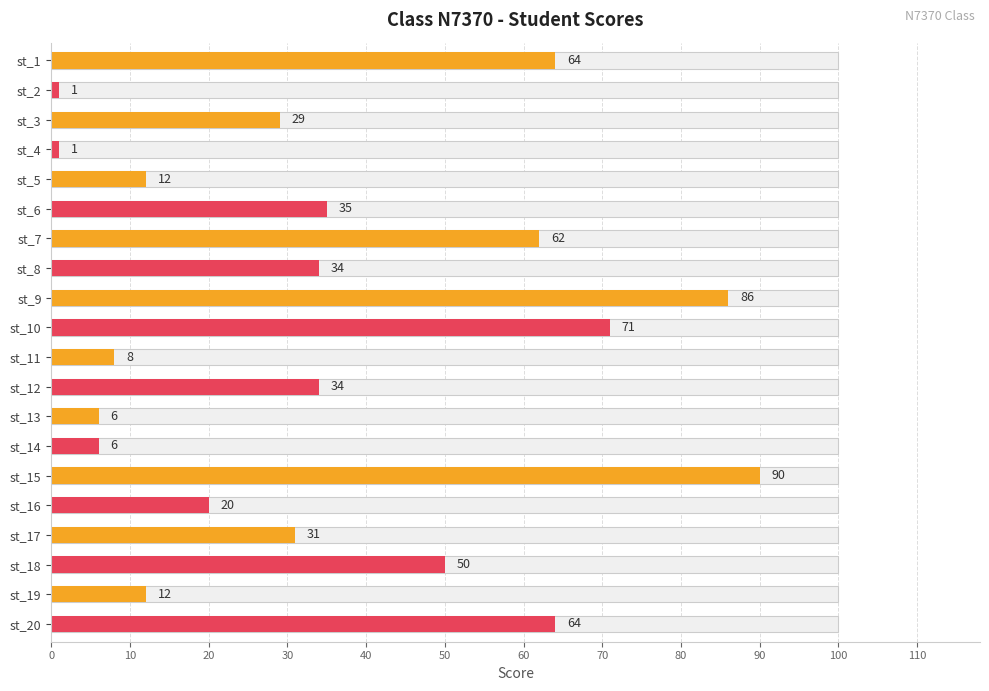

How many bars are there in total?

20